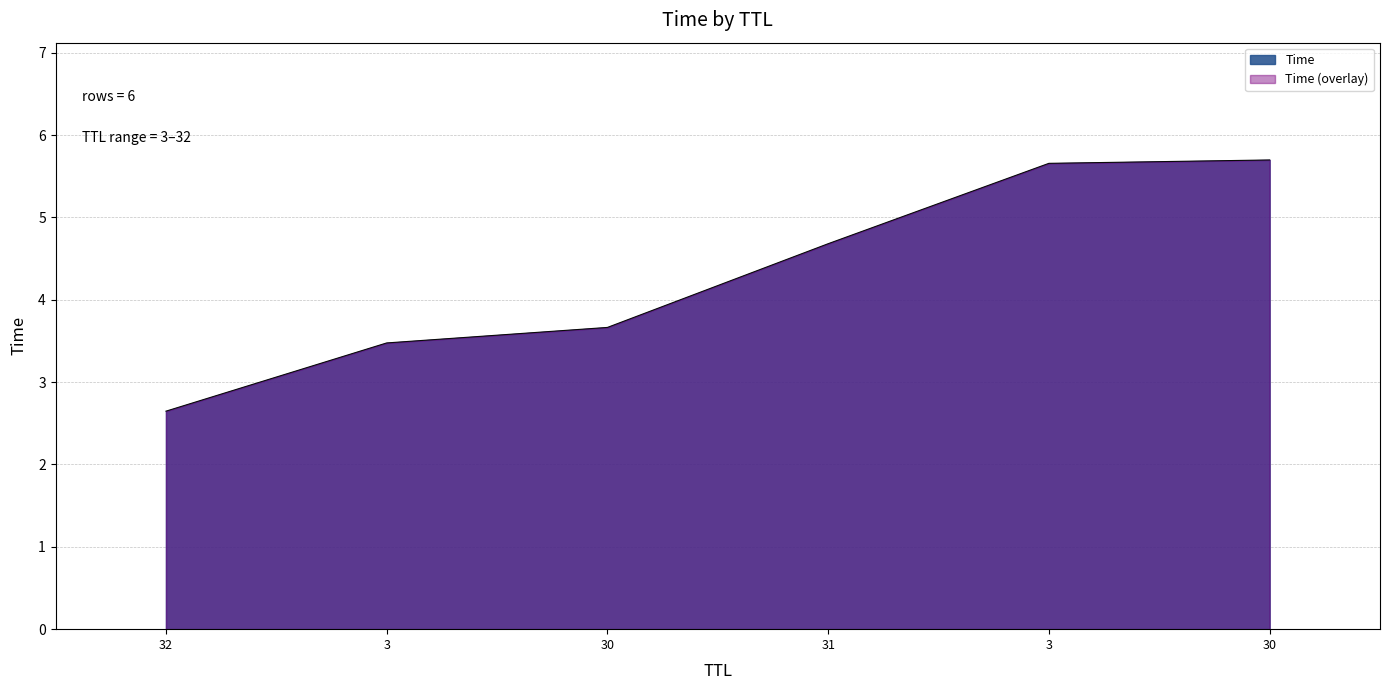

Reading left to right, transcribe all the data shown in this chart.

32=2.6	3=3.5	30=3.7	31=4.7	3=5.7	30=5.7